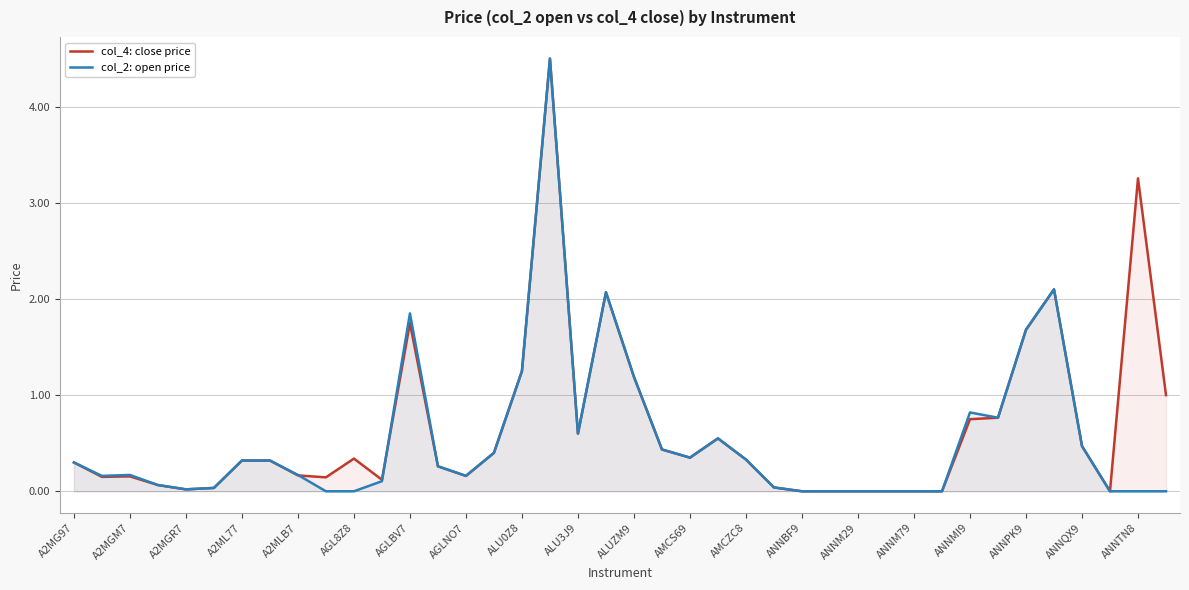

Is it true that col_4: close price equals 0.5 at ANNQX9?

True